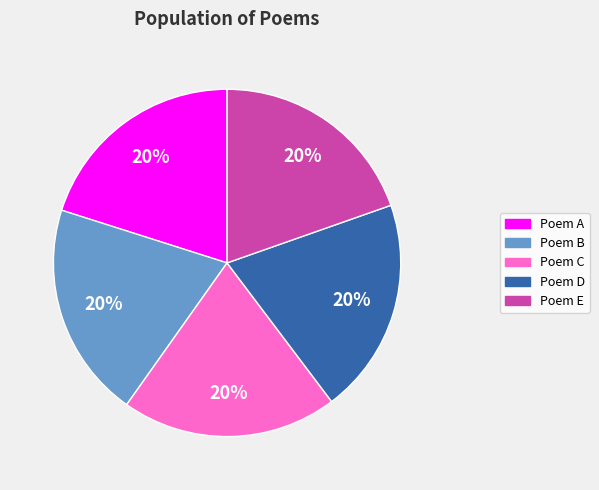

Is it true that Poem B is 20% of the pie?

True